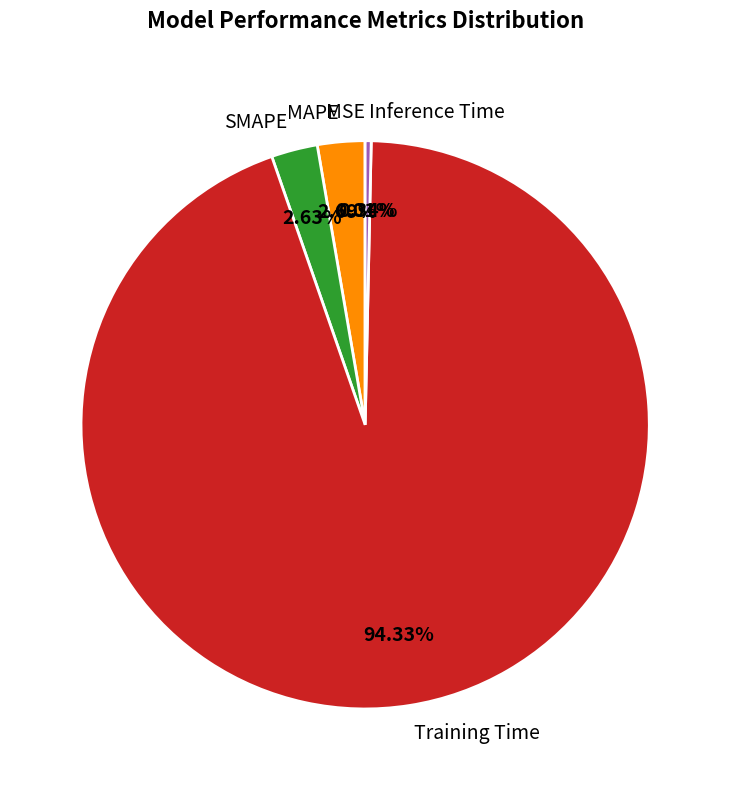

Between Inference Time and Training Time, which is larger?

Training Time